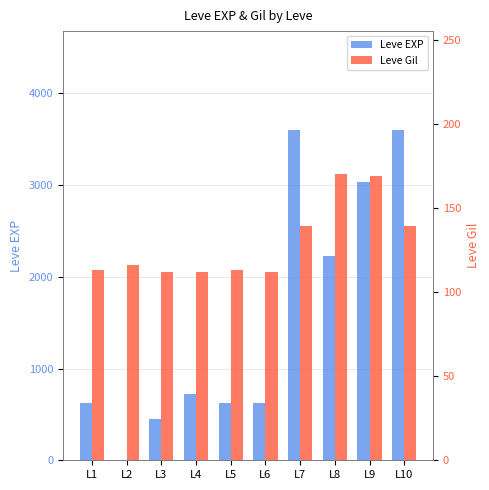

What value does the Leve EXP series have at L8, to the nearest 10?

2230